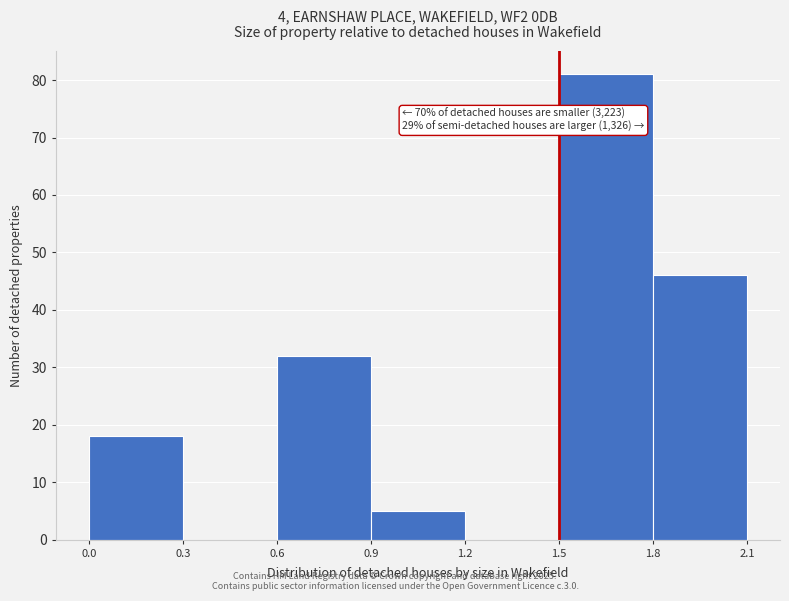

Which range on the x-axis has the tallest bar?

1.5 to 1.8